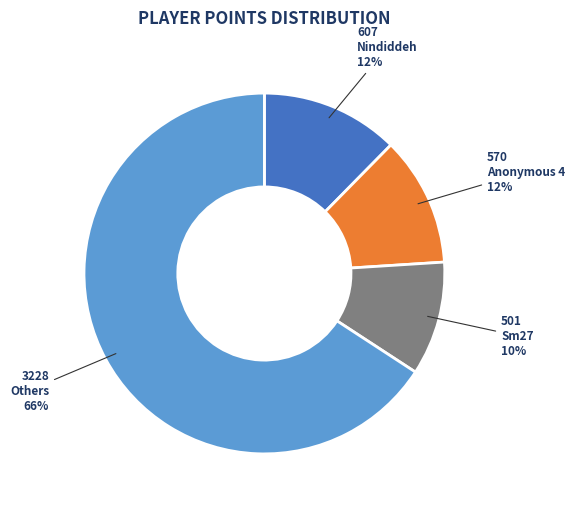

Does any single category account for the majority?

Yes